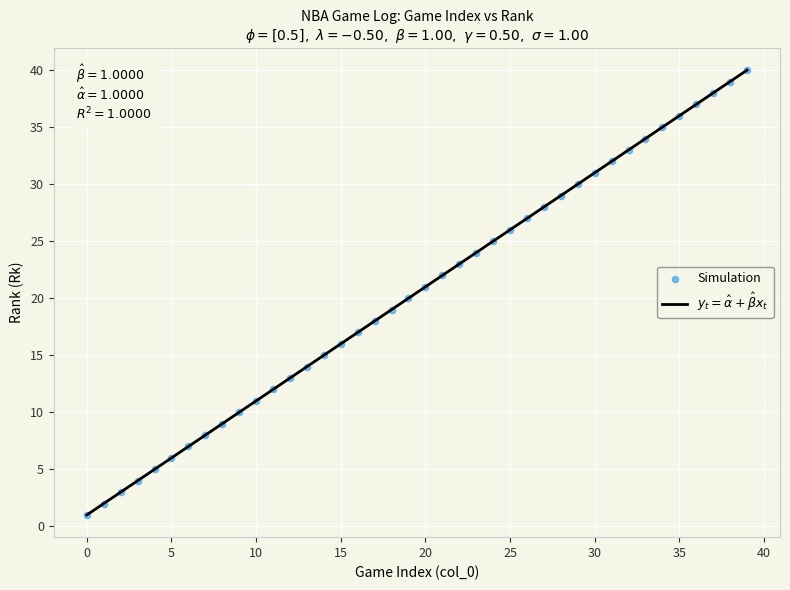

What is the range of Y values (max minus min)?

39